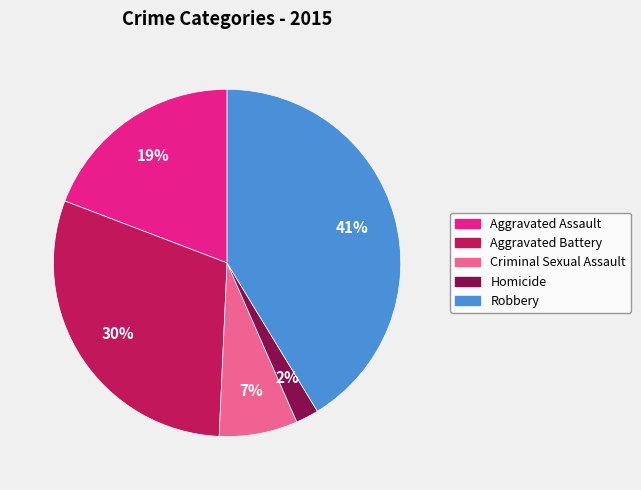

True or false: Aggravated Assault accounts for 34% of the total.

False